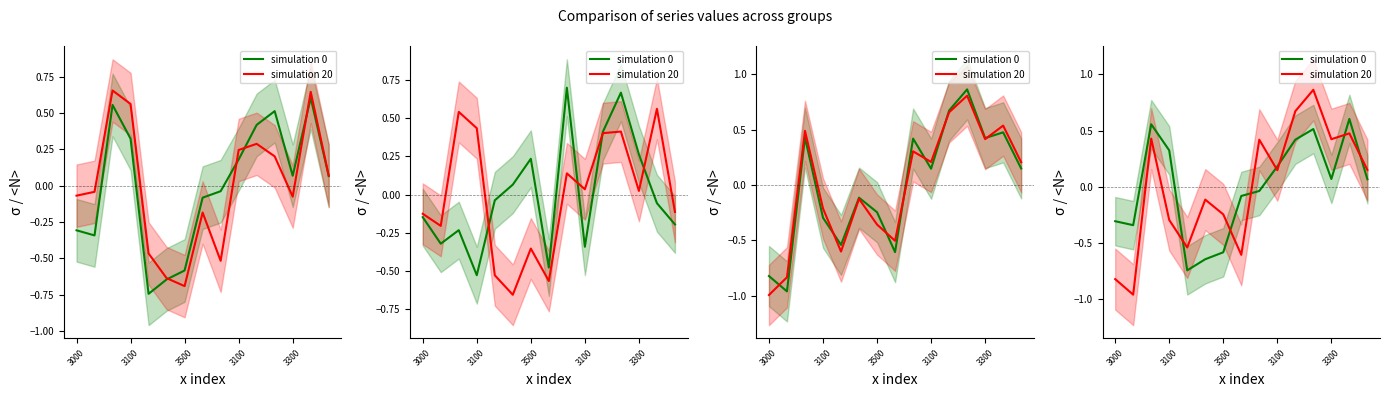

What is the difference between the simulation 0 values at 7 and 11?

0.6